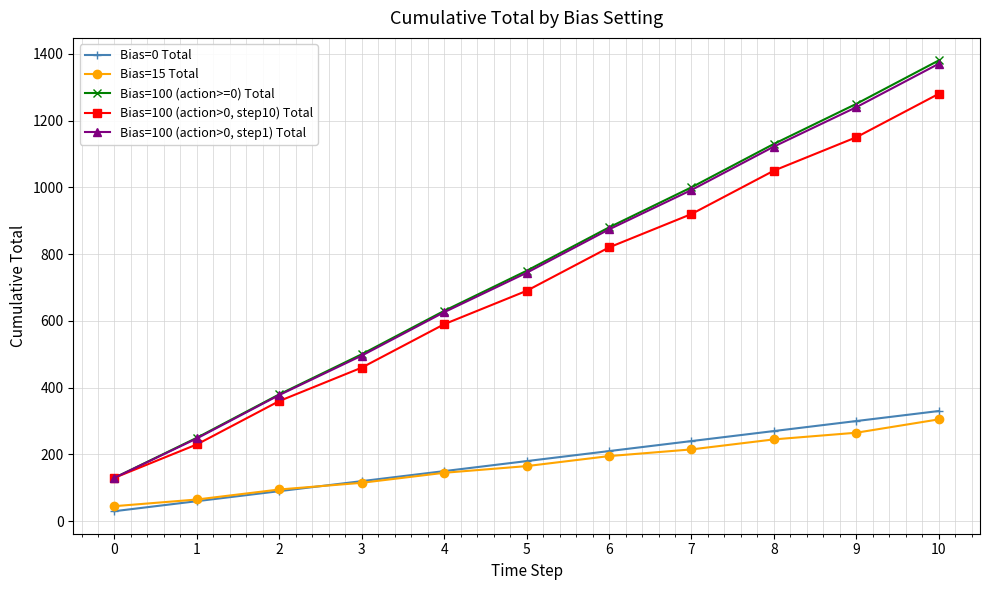

How many categories are shown in the chart?

11